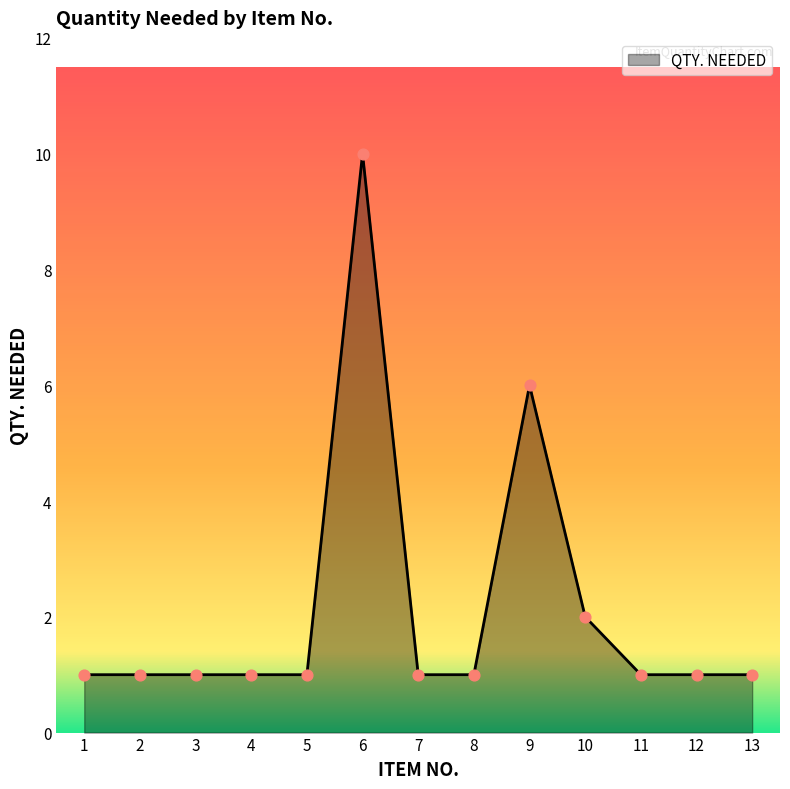

What is the change in value from 9 to 13?

-5